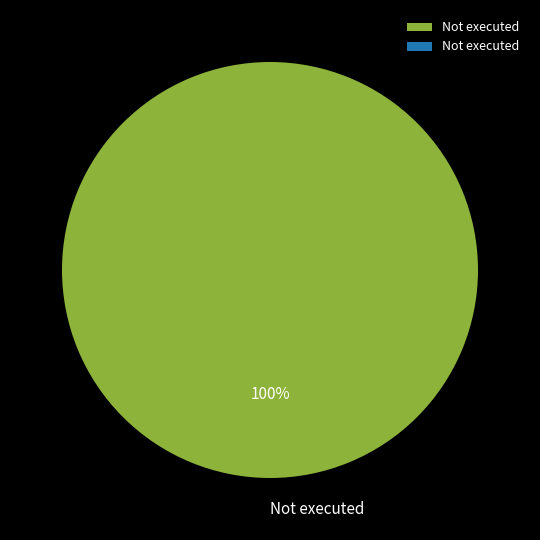

Which category accounts for the majority?

Not executed